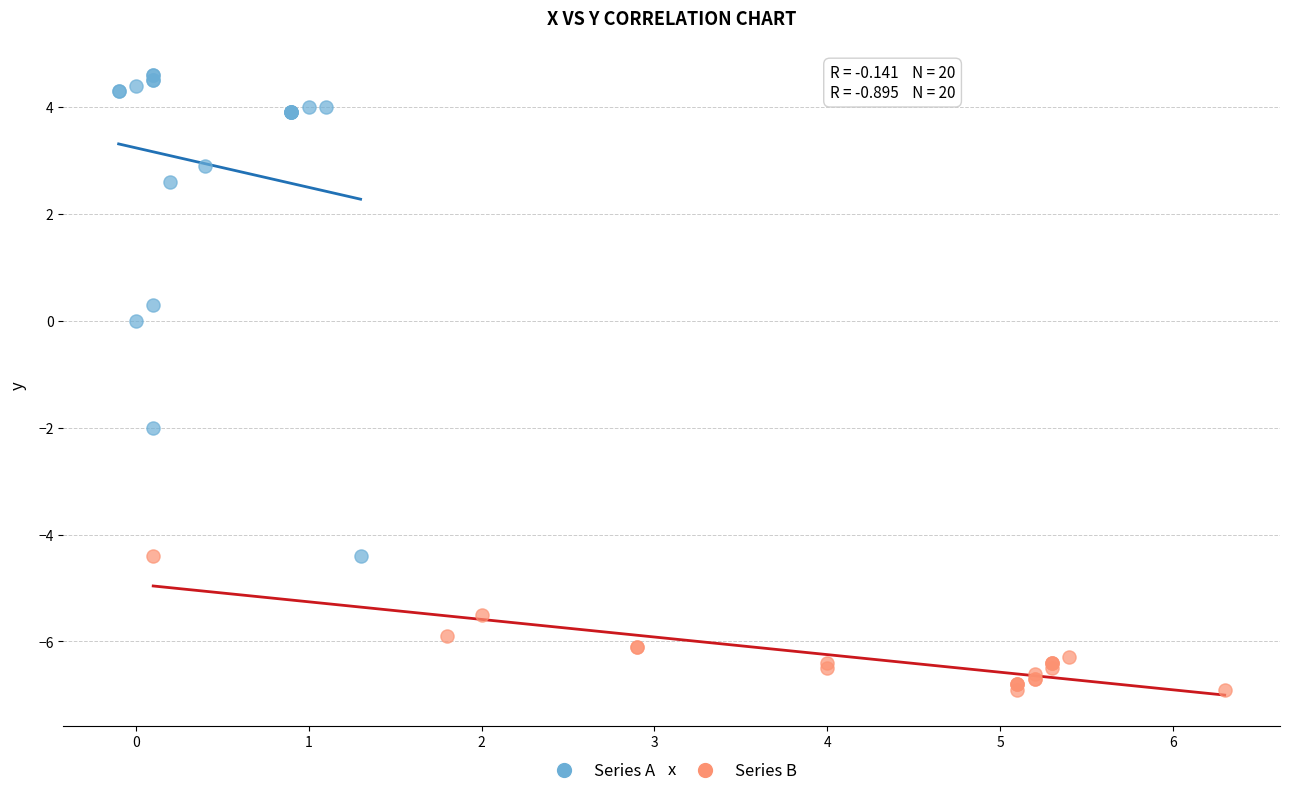

Which series contains the lowest Y value?

Series B